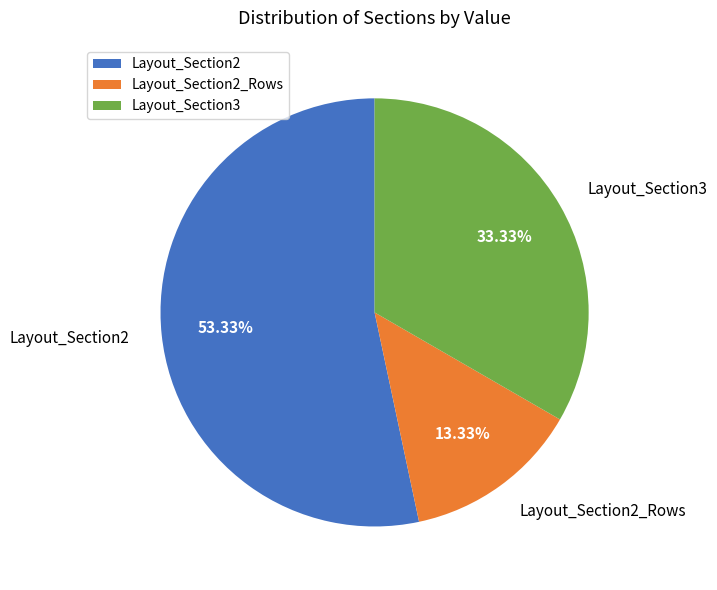

What is the smallest slice in the pie chart?

Layout_Section2_Rows